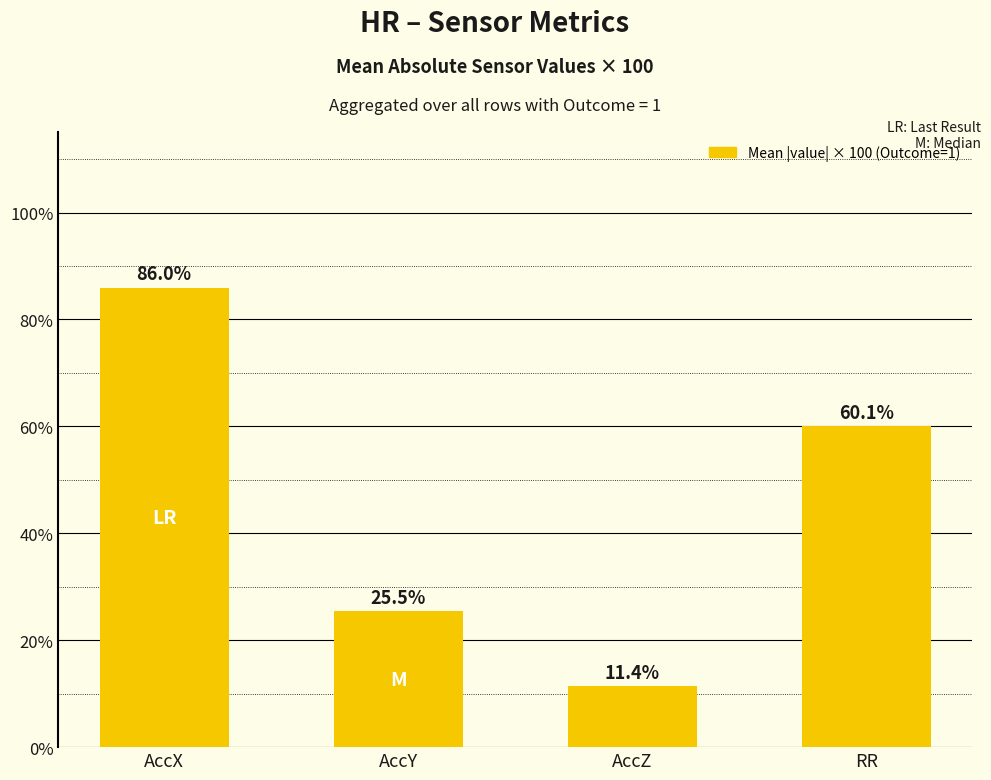

Does the chart contain any negative values?

No